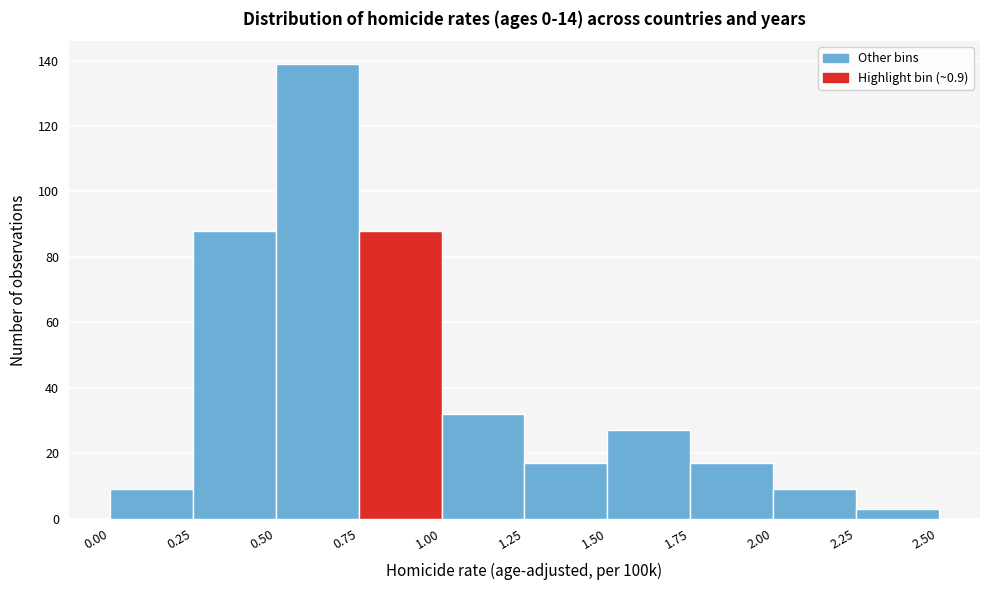

What is the height of the bar covering 1.25 to 1.50 on the x-axis? The values are not printed on the chart, so give them approximately, as read against the axis.

18